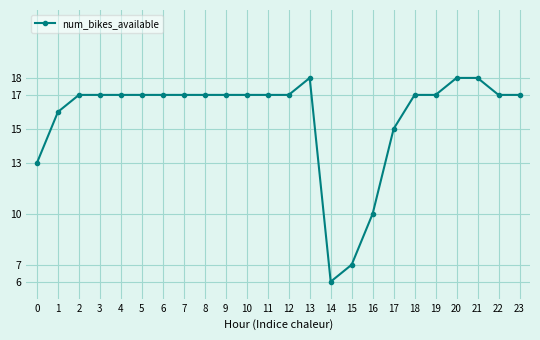

True or false: the data shows 18 at 20.

True